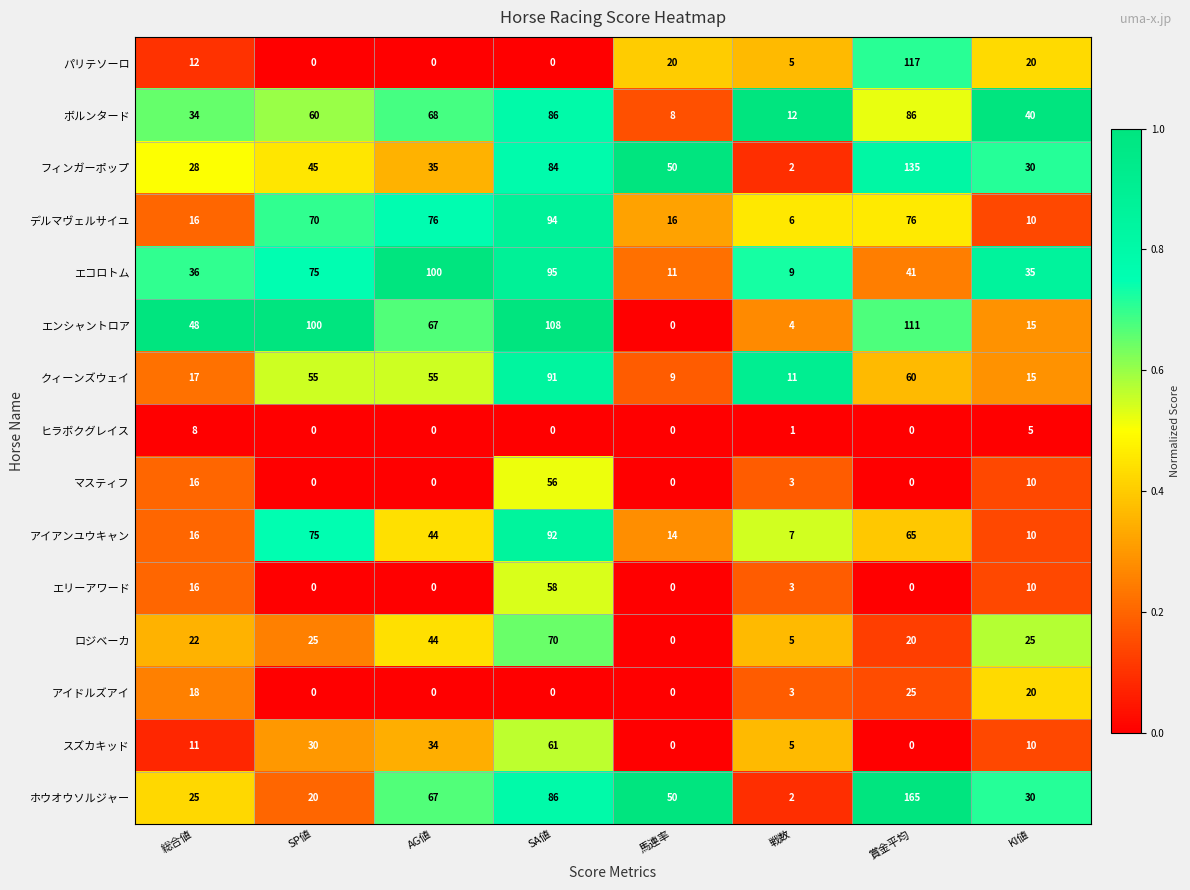

At which category is the sum across all series the highest?

SA値